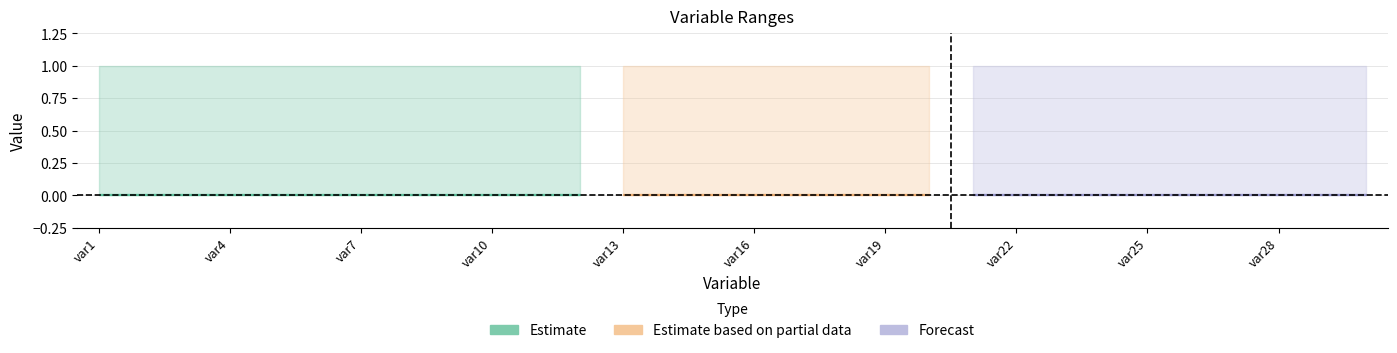

What is the minimum value for MAX?

1.0